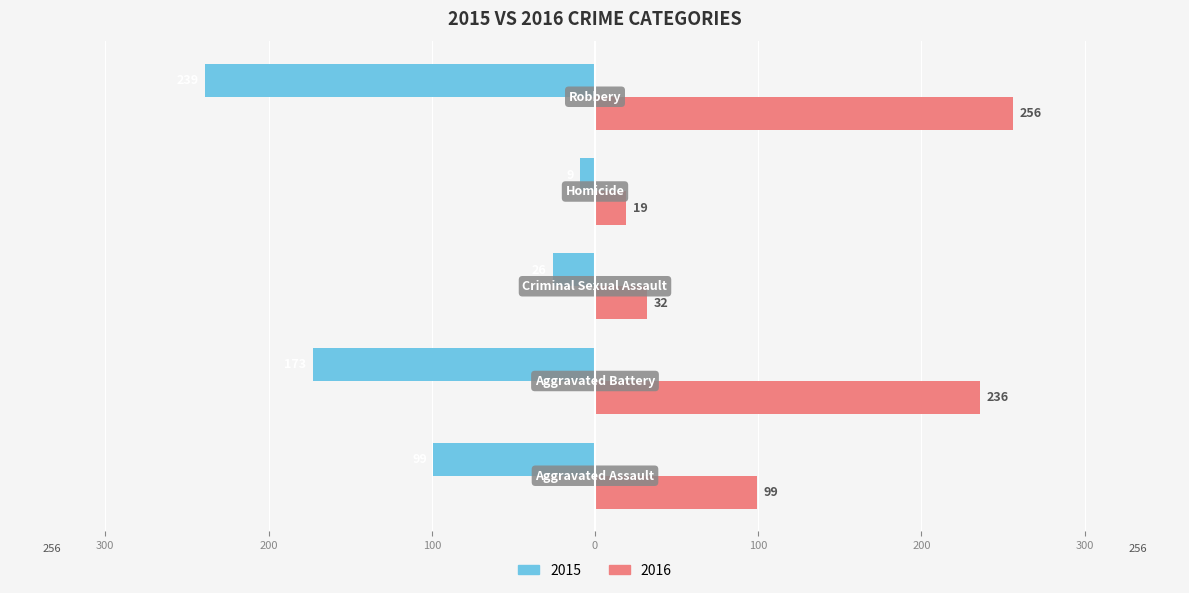

What is the label of the 4th bar from the right?

Aggravated Battery